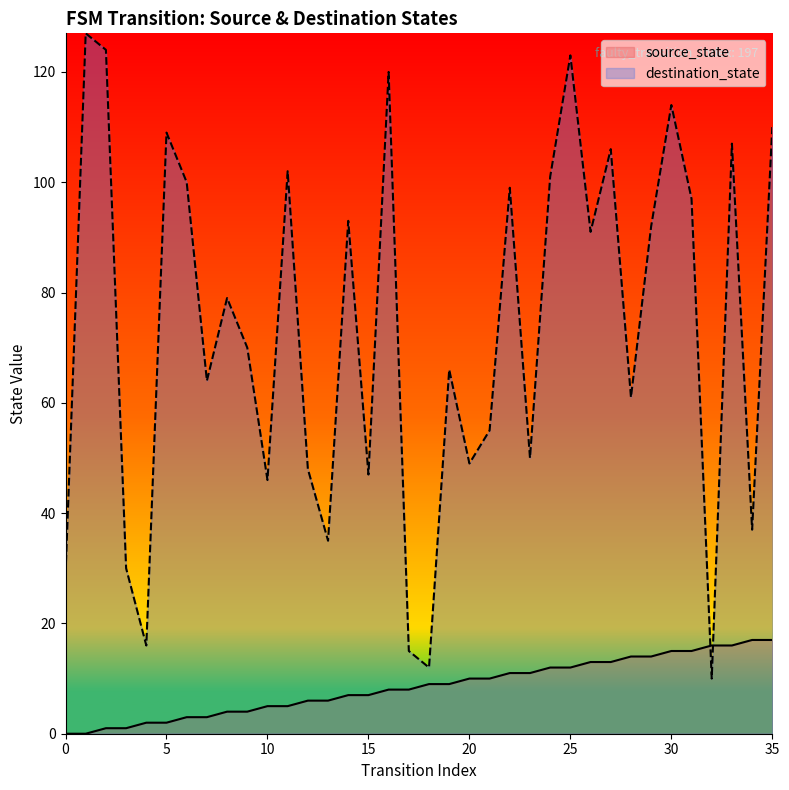

What is the sum of all source_state values?

306